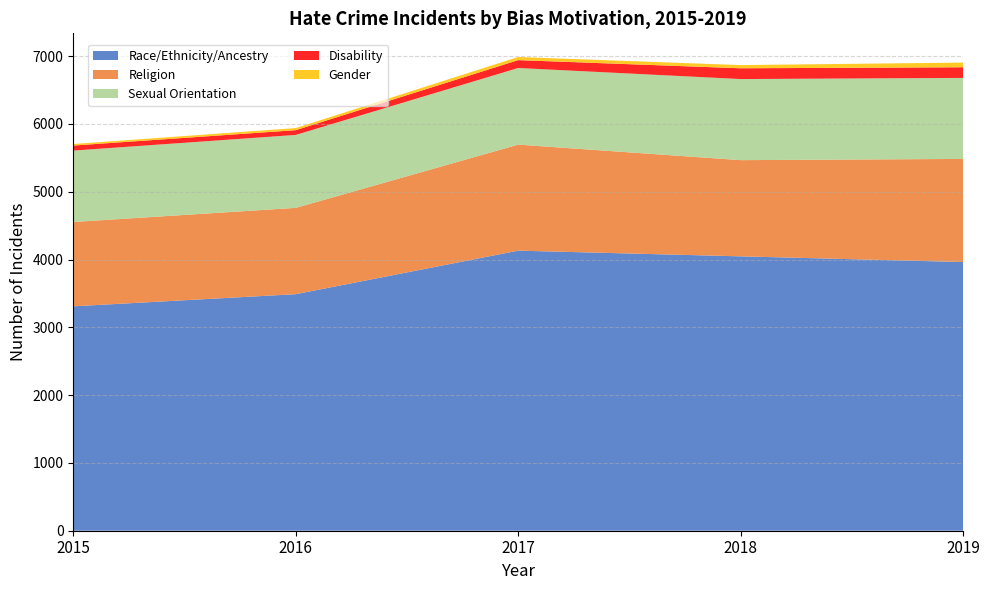

Reading left to right, extract all data points from this chart.

Race/Ethnicity/Ancestry: 3310	3489	4131	4047	3963
Religion: 1244	1273	1564	1419	1521
Sexual Orientation: 1053	1076	1130	1196	1195
Disability: 74	70	116	159	157
Gender: 23	31	46	47	69